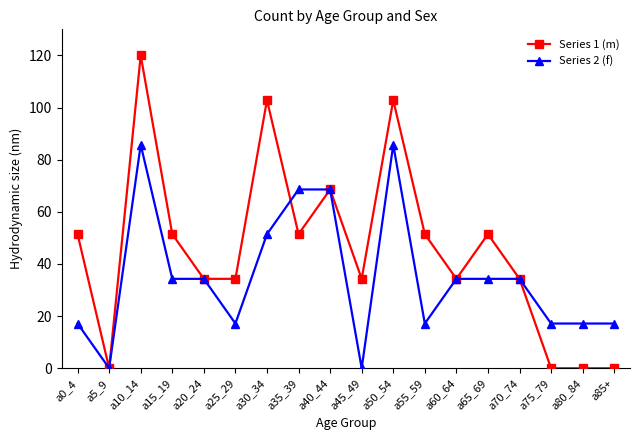

Which series has the widest spread of values?

Series 1 (m)